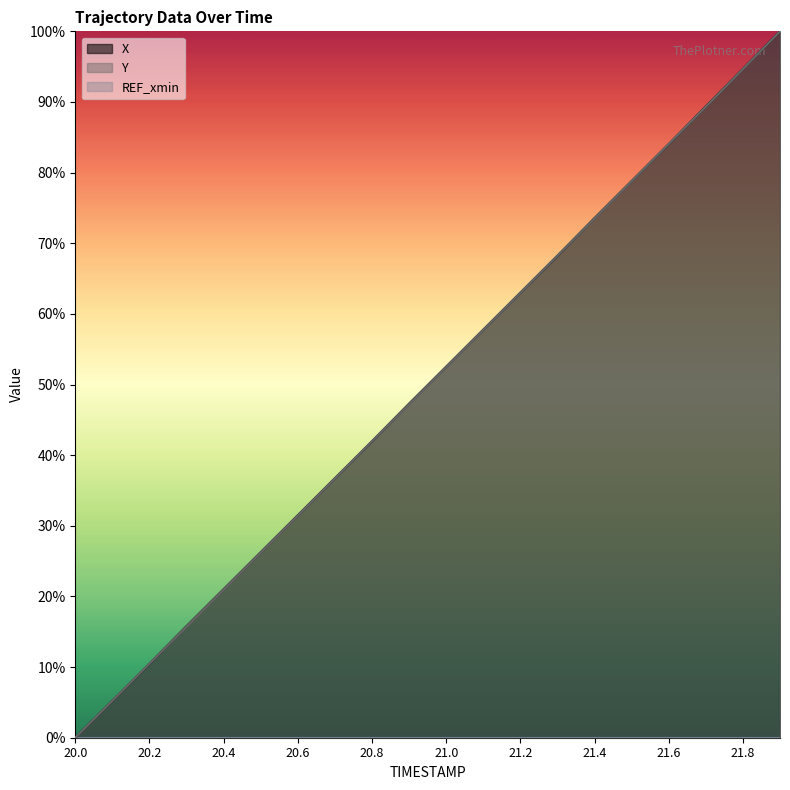

Rank the categories by Y value from lowest to highest.

20.0, 20.1, 20.2, 20.3, 20.4, 20.5, 20.6, 20.7, 20.8, 20.9, 21.0, 21.1, 21.2, 21.3, 21.4, 21.5, 21.6, 21.7, 21.8, 21.9